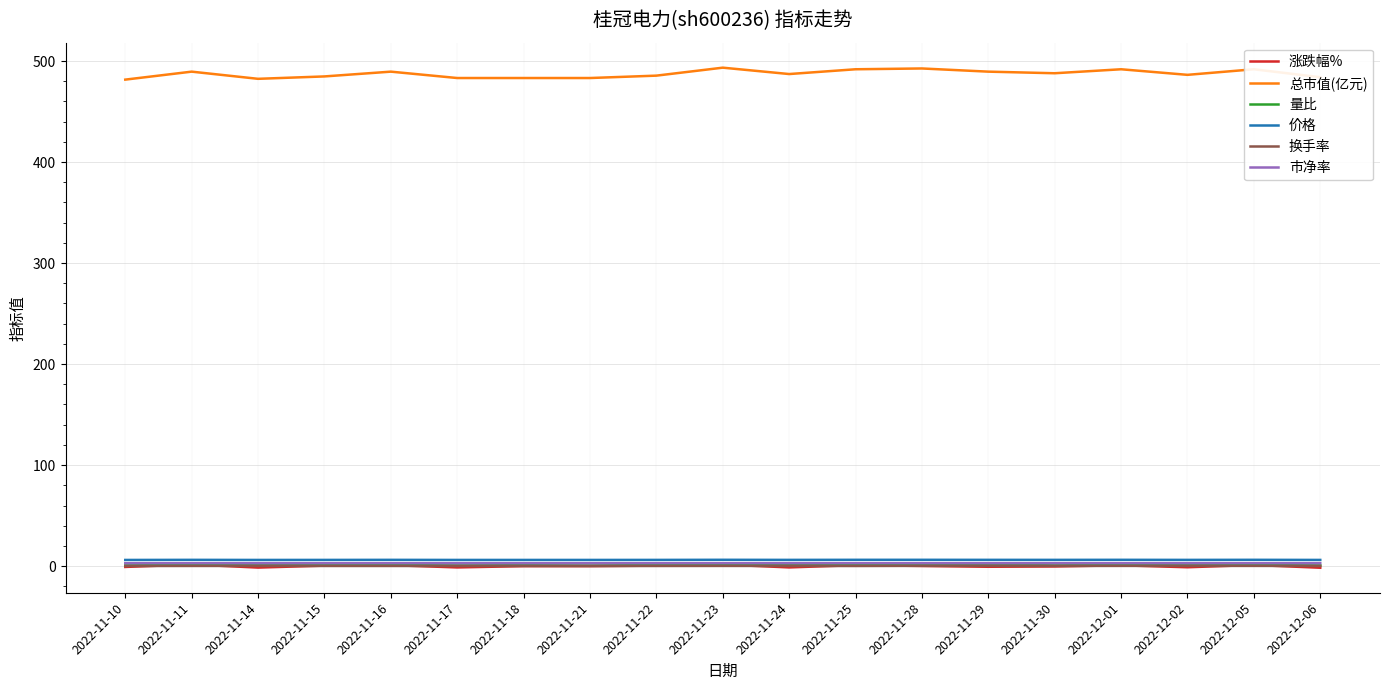

What is the difference between the second highest and second lowest values in the 价格 series?

0.1